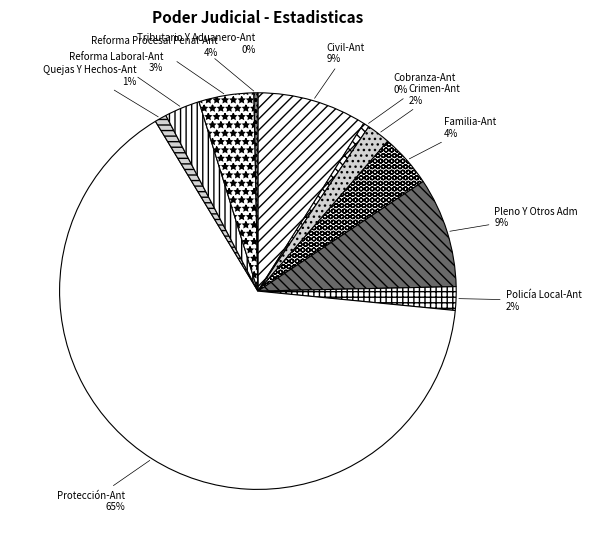

Which slice is the largest?

Protección-Ant